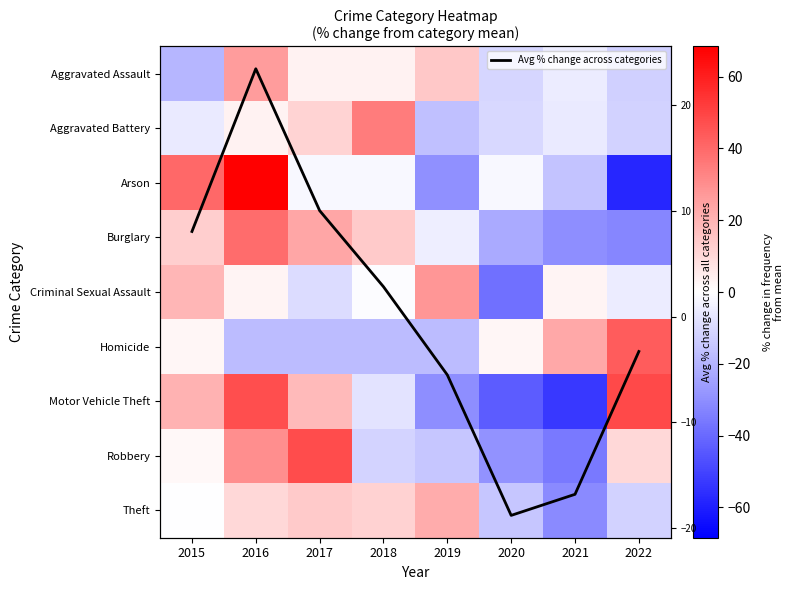

Is the value of Criminal Sexual Assault at 2015 greater than the value of Burglary at 2016?

No